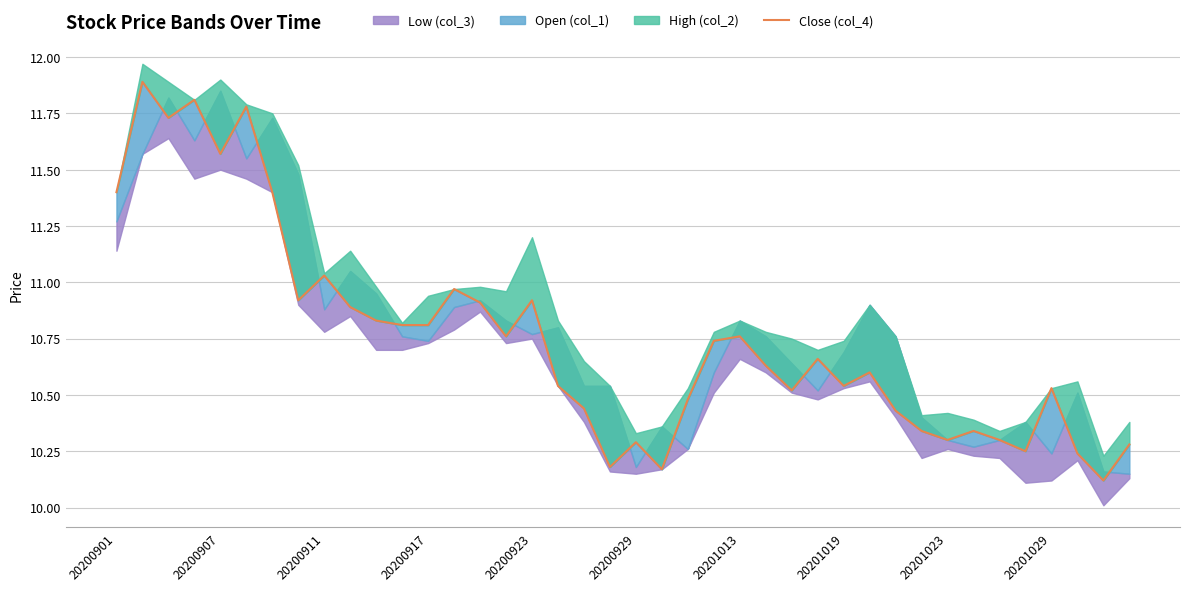

What is the ratio of the value at 24 to the value at 37?

1.1